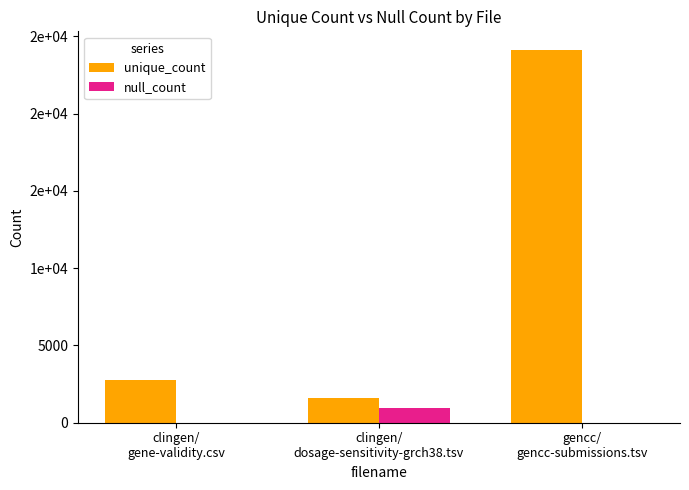

Rank the series by their maximum value, from highest to lowest.

unique_count, null_count